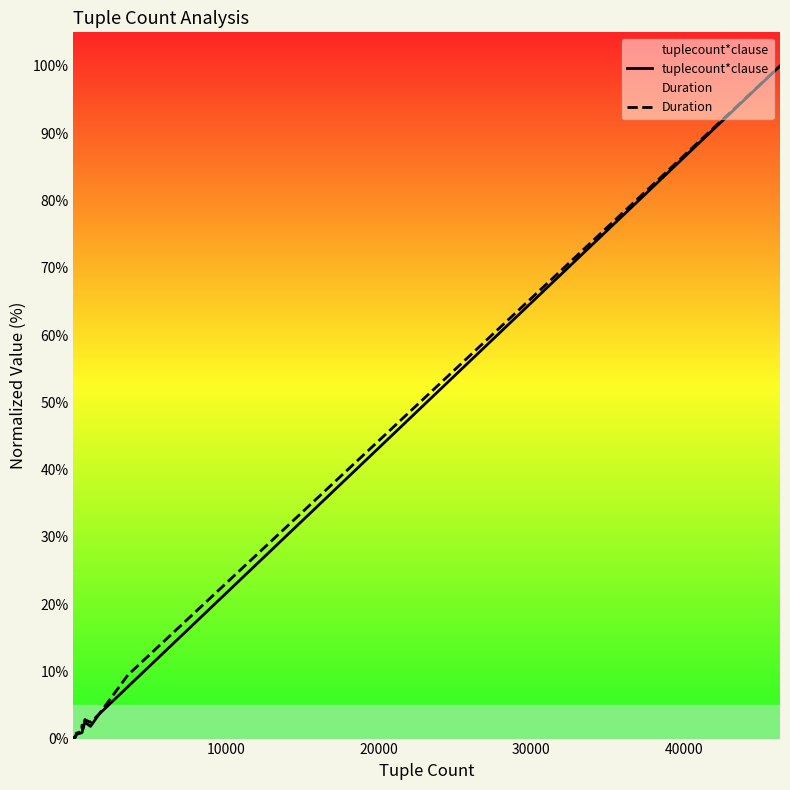

Which series has the largest range (max minus min)?

tuplecount*clause